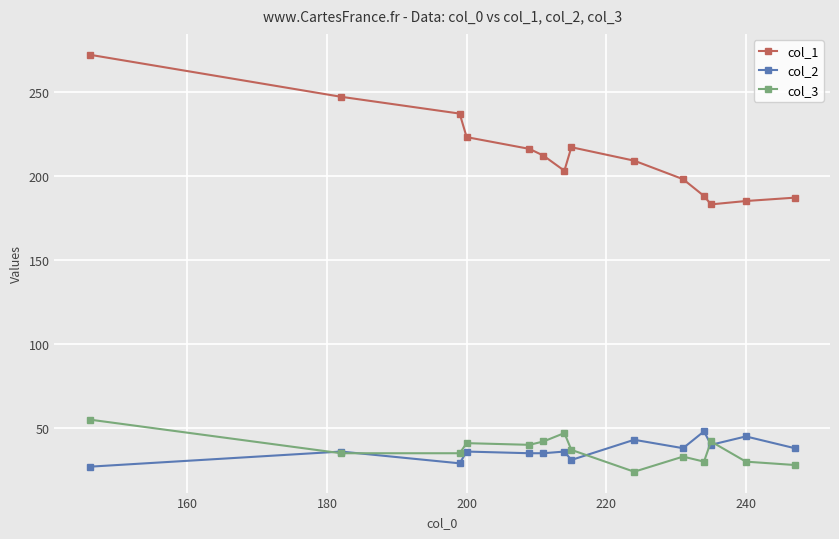

True or false: col_1 and col_2 cross at least once.

False